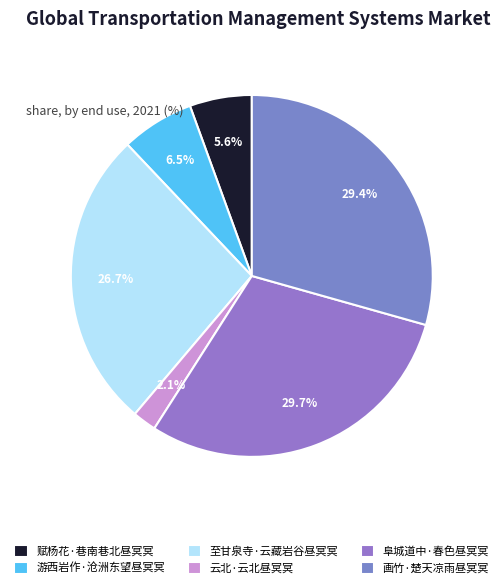

Count the number of slices in the pie.

6